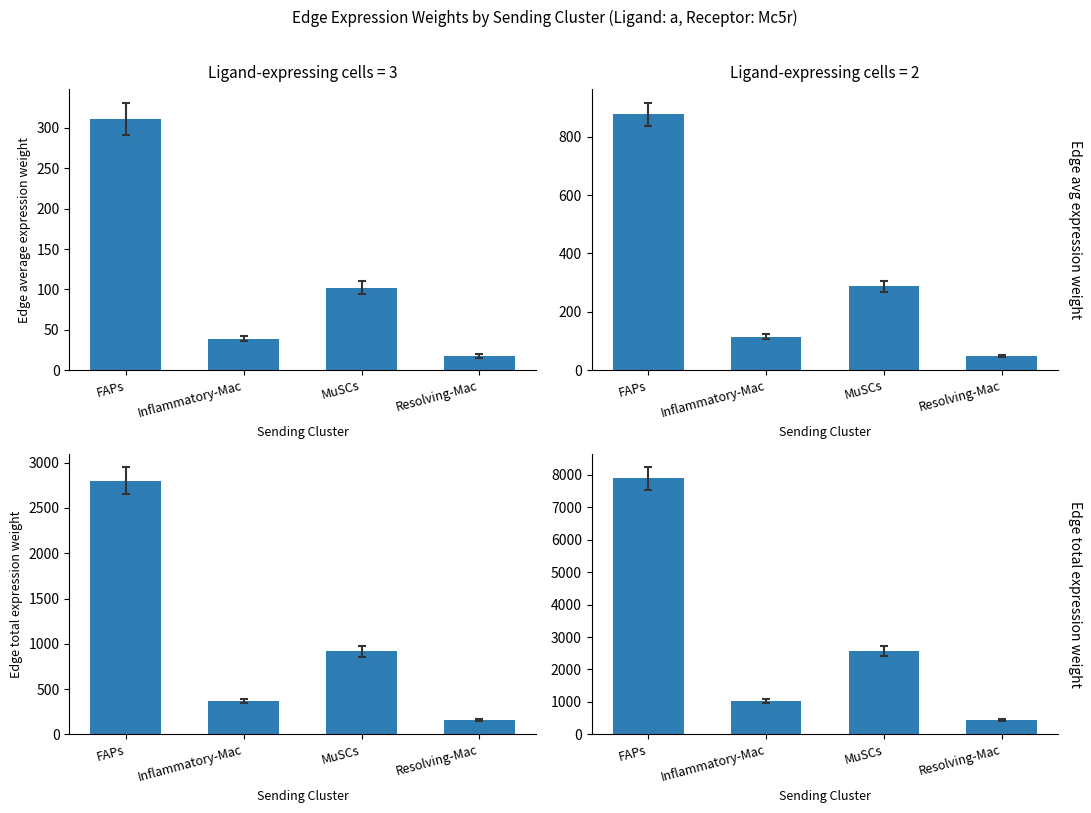

What is the total value across all series at MuSCs?

2867.9